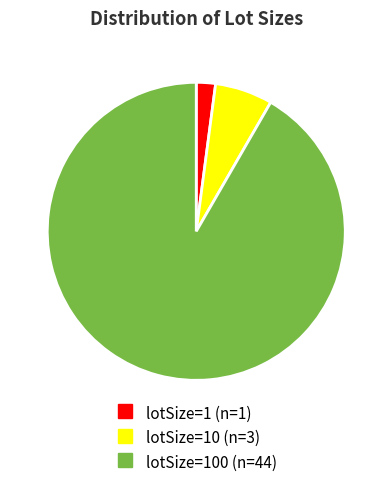

Does any single category account for the majority?

Yes